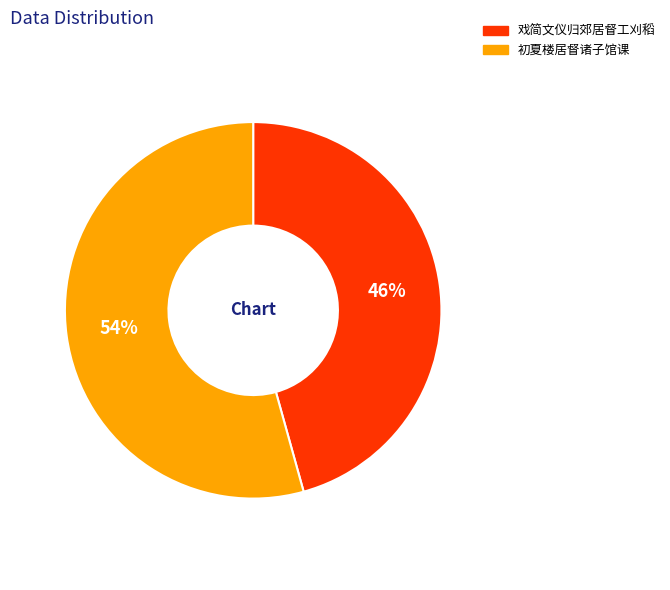

What is the ratio of the value at 初夏楼居督诸子馆课 to the value at 戏简文仪归郊居督工刈稻?

1.2